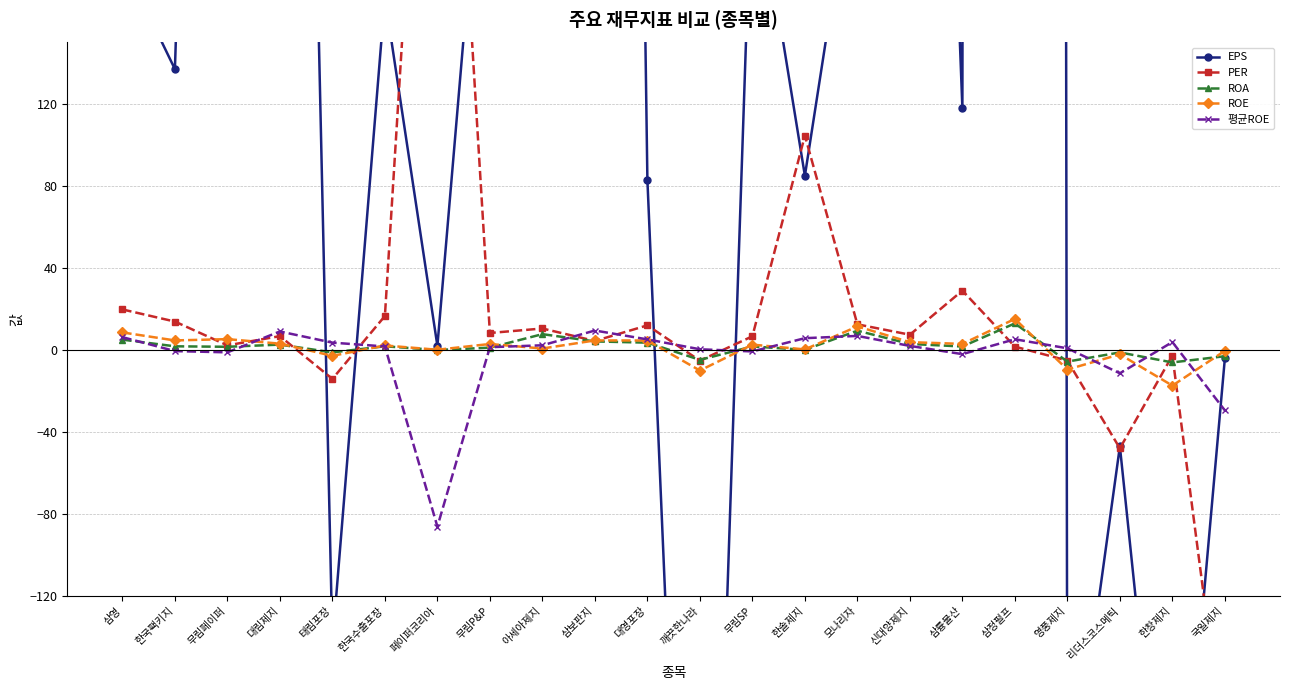

Does the chart have visible grid lines?

Yes